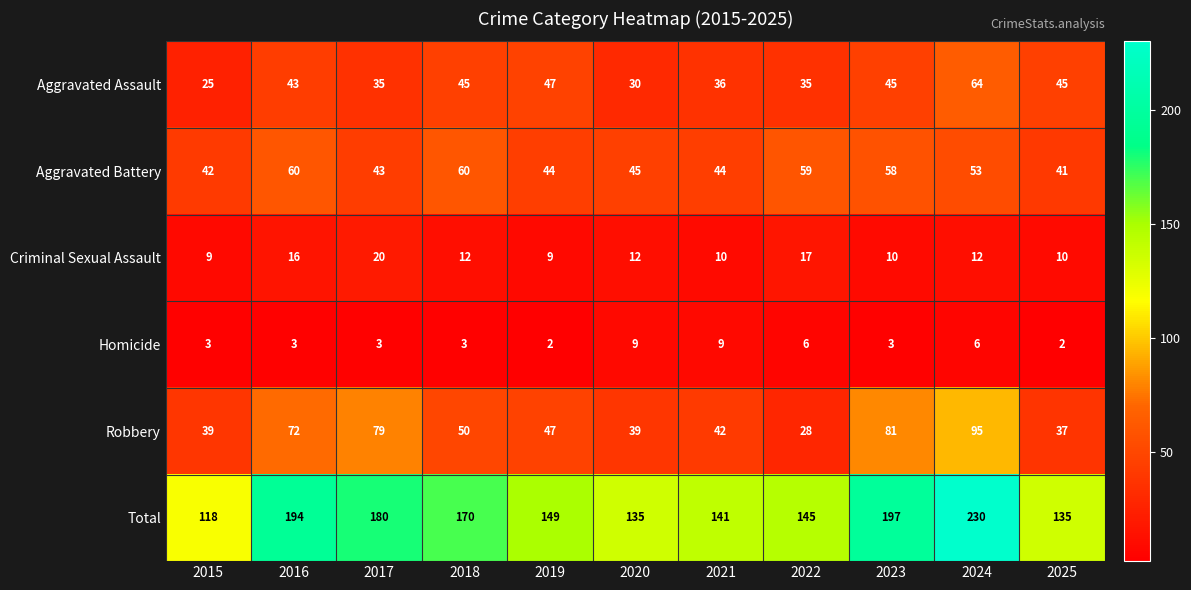

At which label does Robbery first exceed 47?

2016